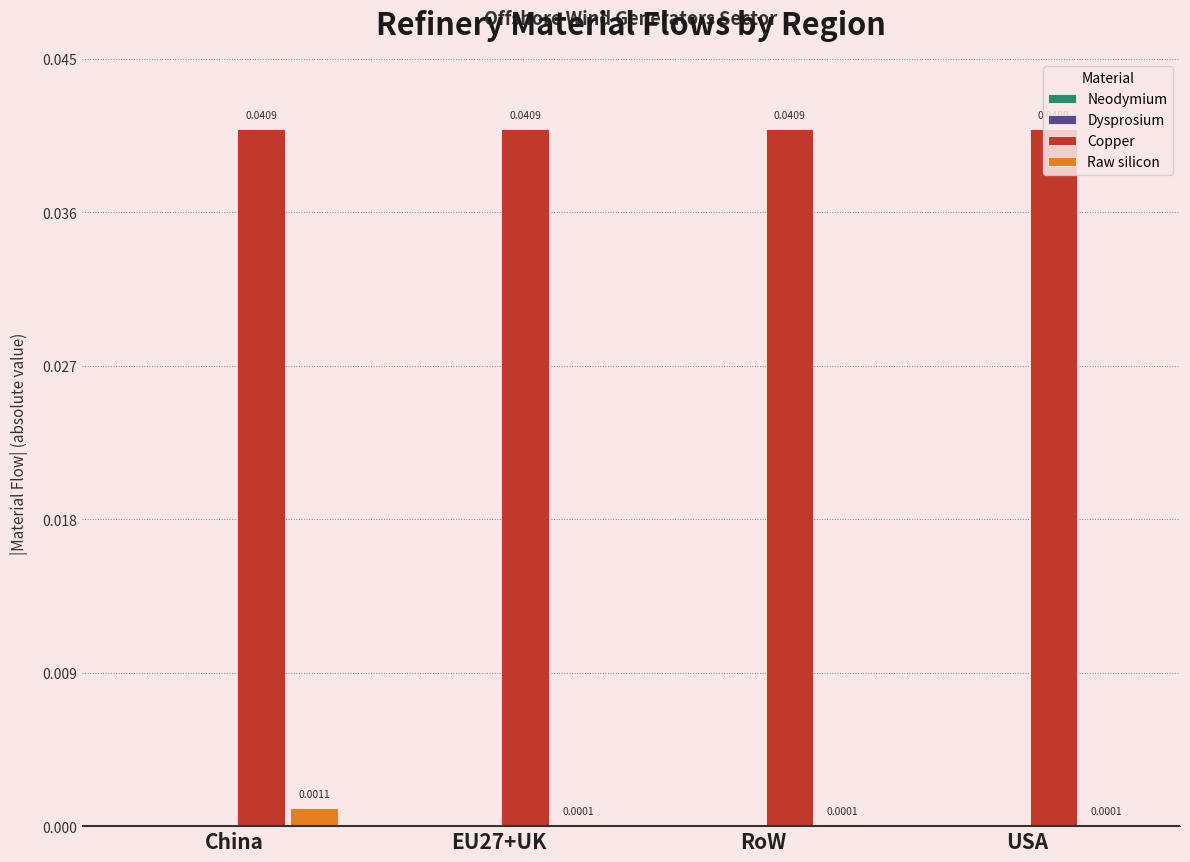

Does the chart contain stacked bars?

No